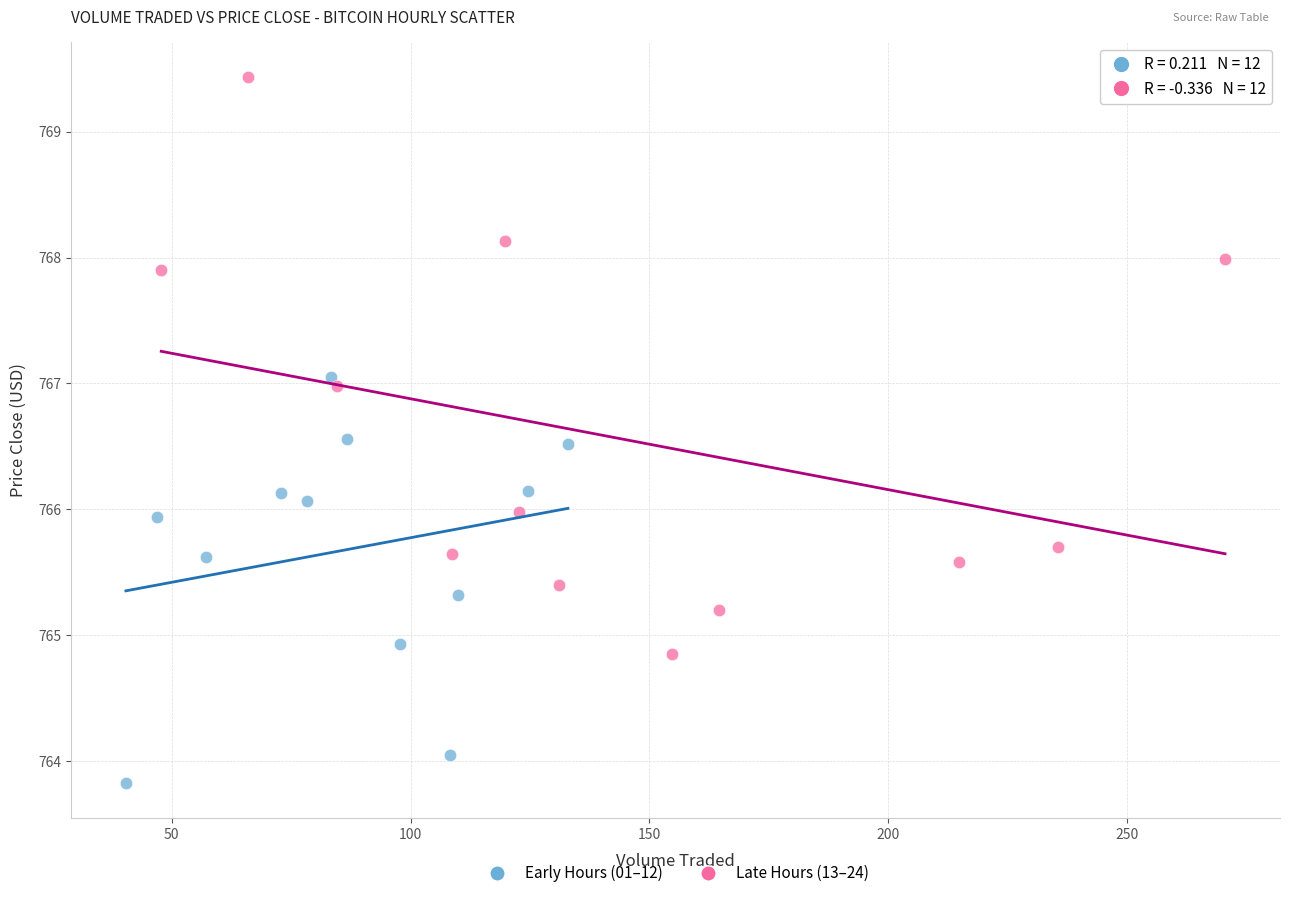

Which series has the largest Y range (max minus min)?

Late Hours (13–24)